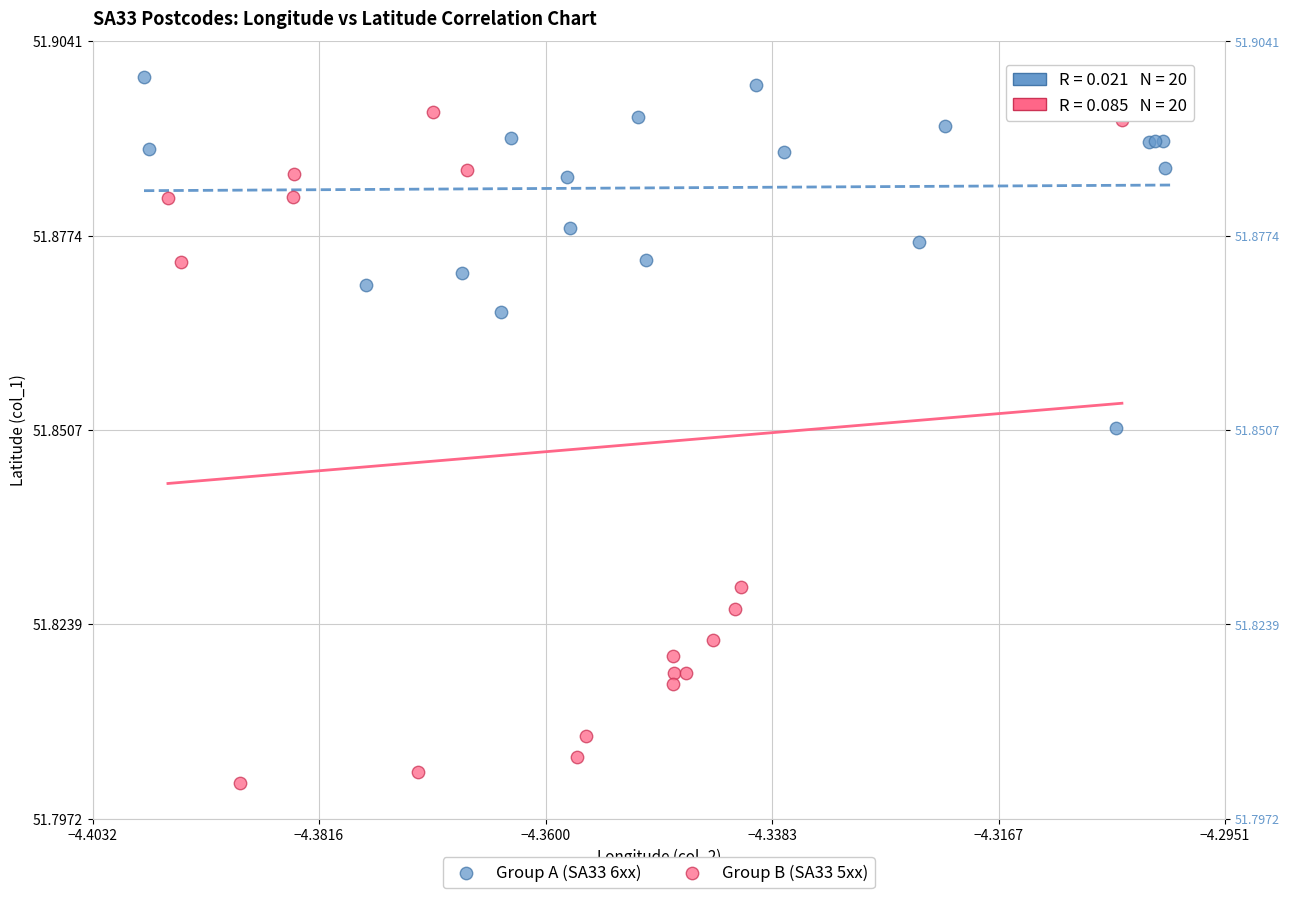

Which series contains the lowest Y value?

Group B (SA33 5xx)